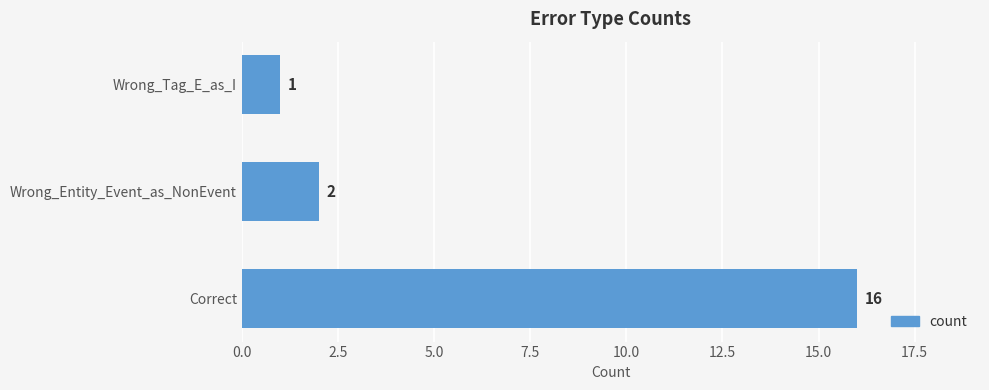

What is the sum of all values?

19